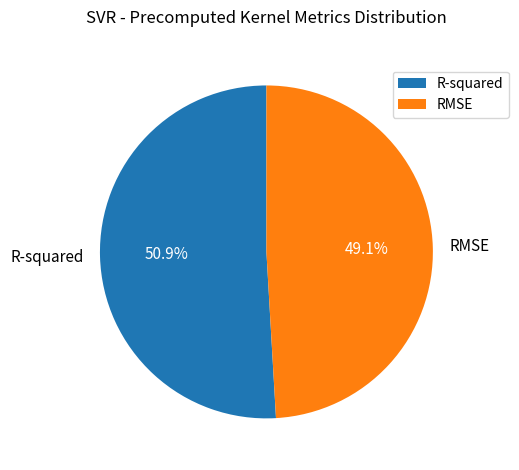

How many slices are in this pie chart?

2